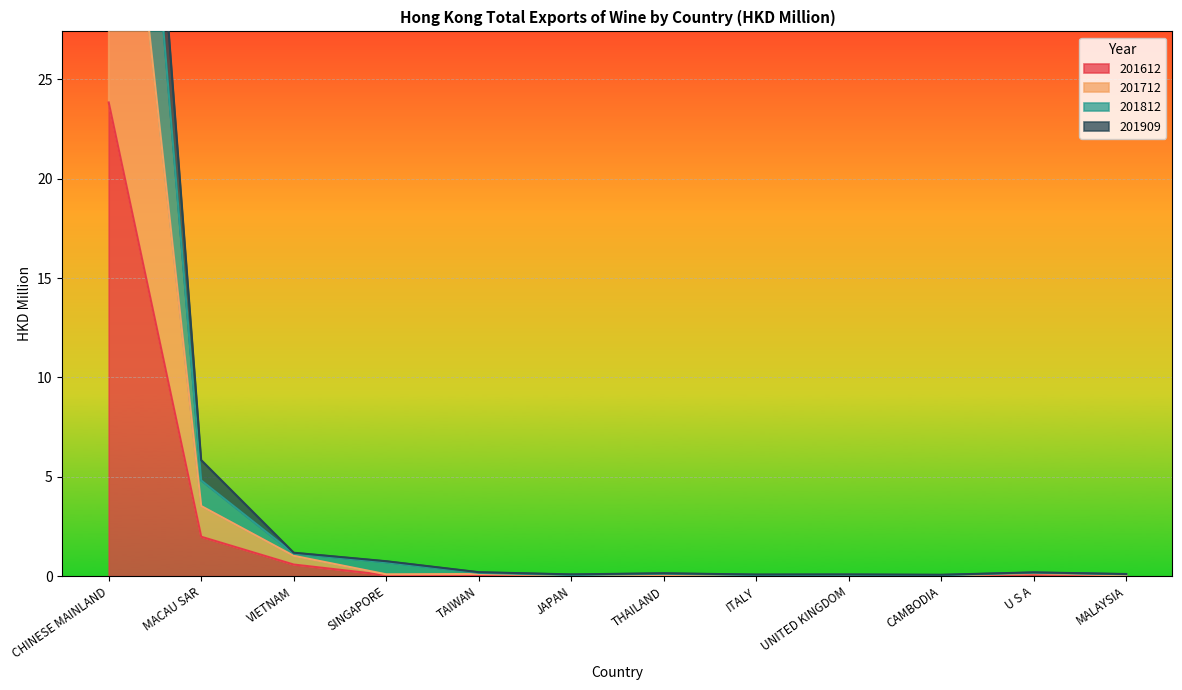

At how many categories does at least one series exceed 12?

1